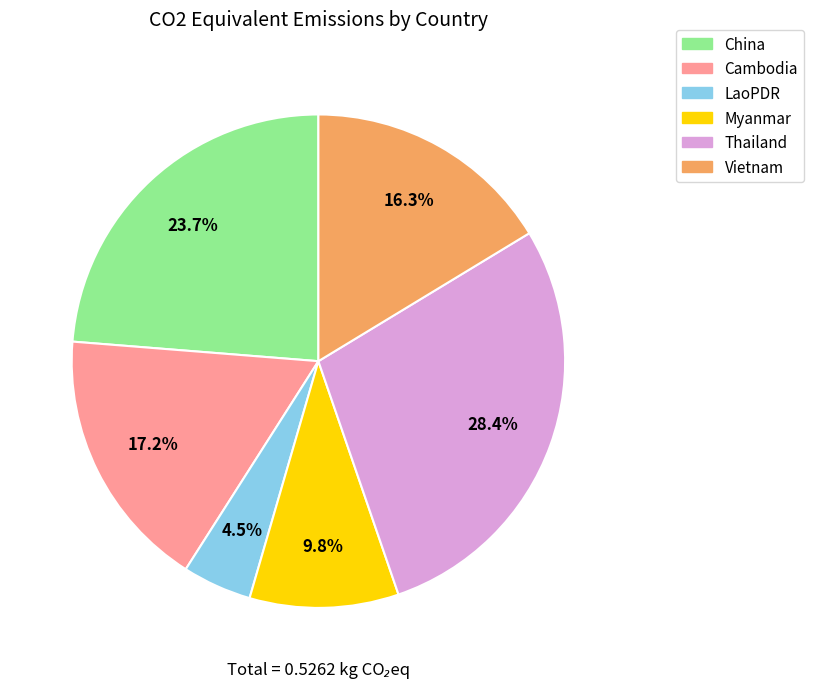

Is there a majority slice in this chart?

No